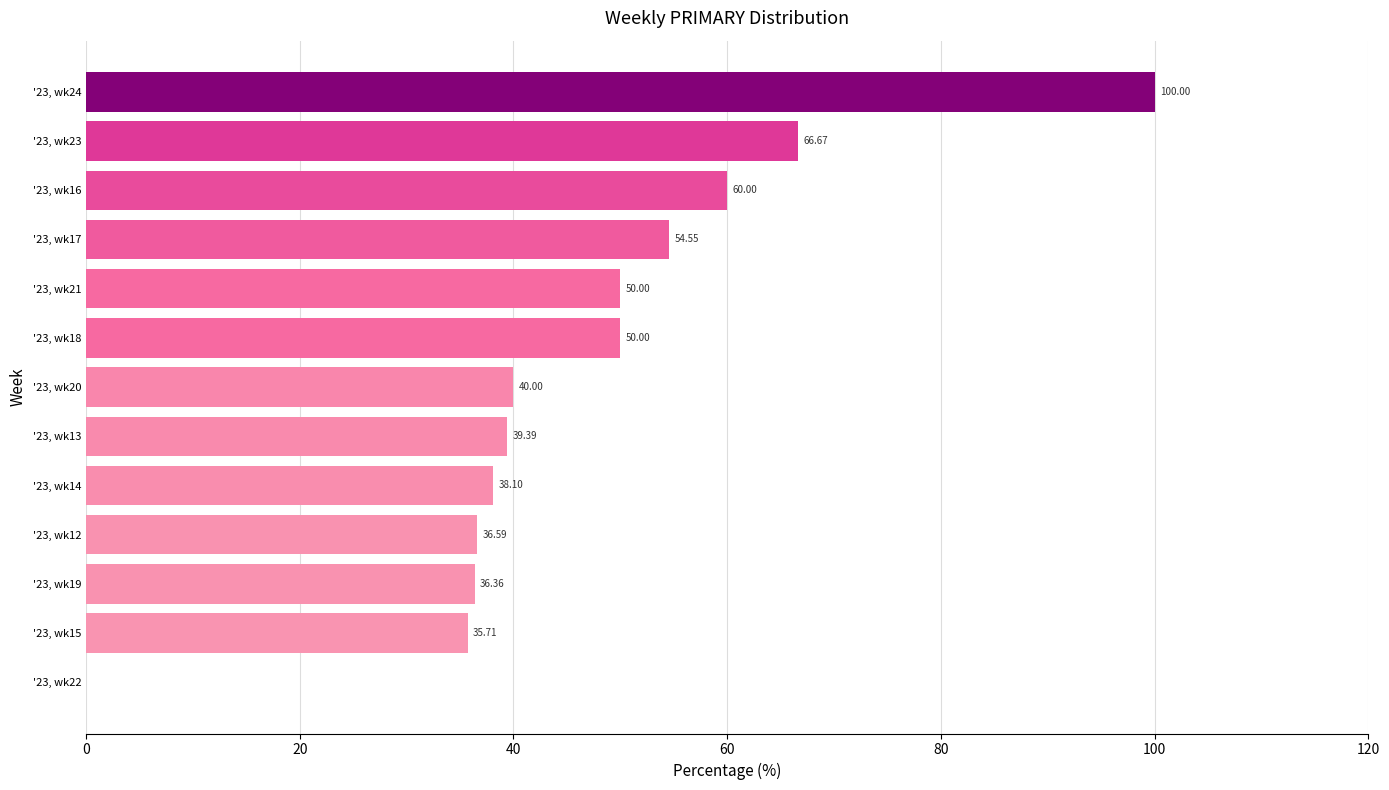

Which has a higher value, '23, wk20 or '23, wk12?

'23, wk20